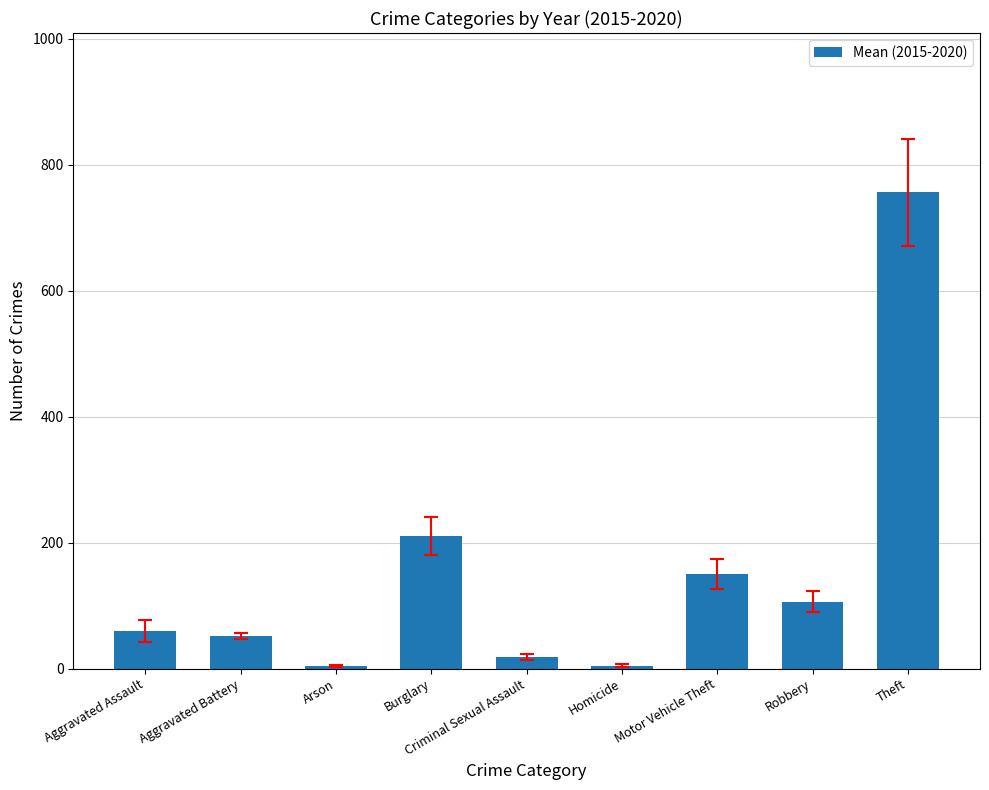

The chart shows a value of 28.8 at Aggravated Assault. True or false?

False